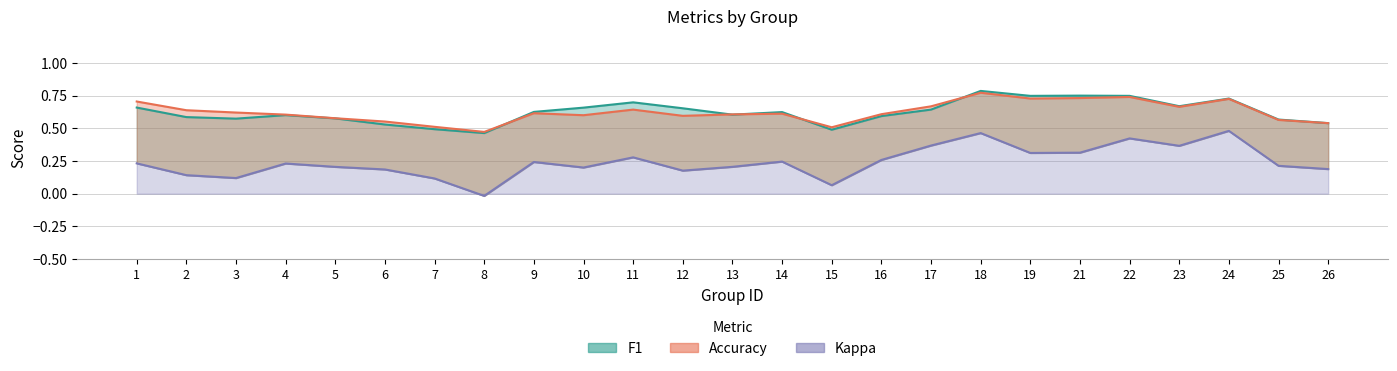

Is the value of kappa at 8 greater than the value of accuracy at 12?

No